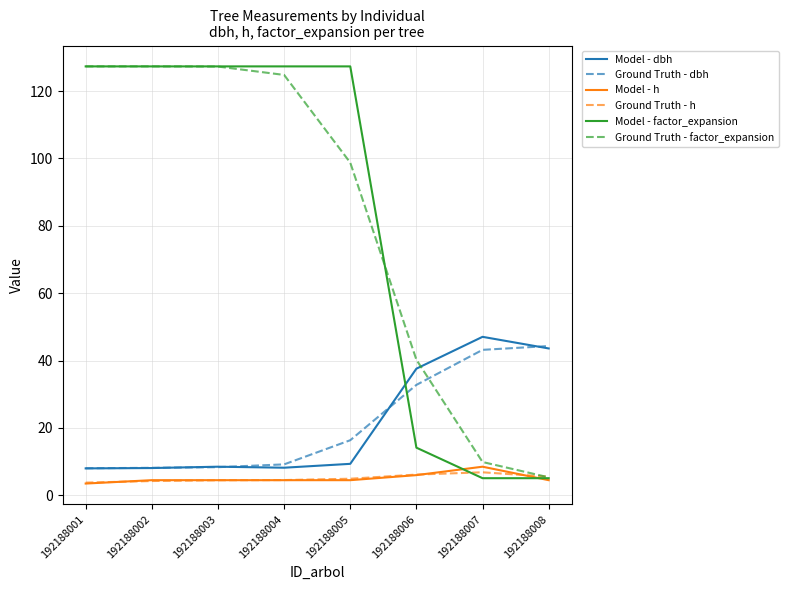

What is the maximum value shown in the chart?

127.3